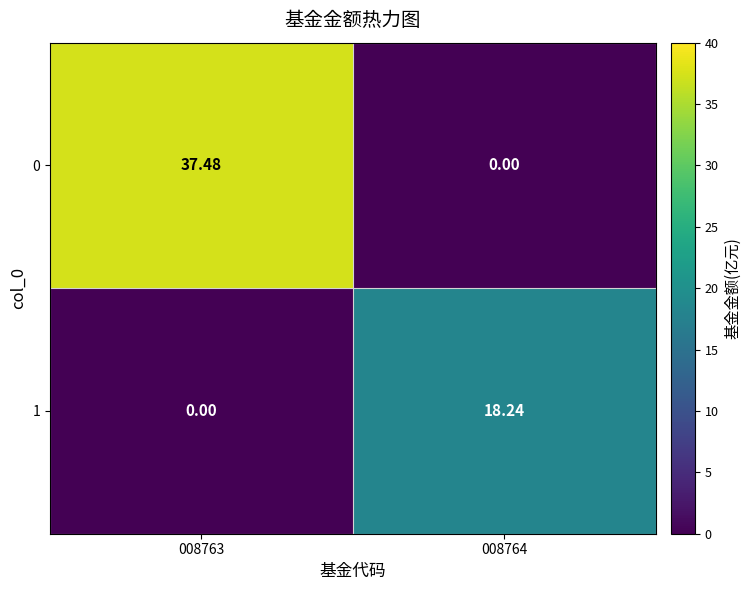

How many values in the 0 series exceed 37?

1